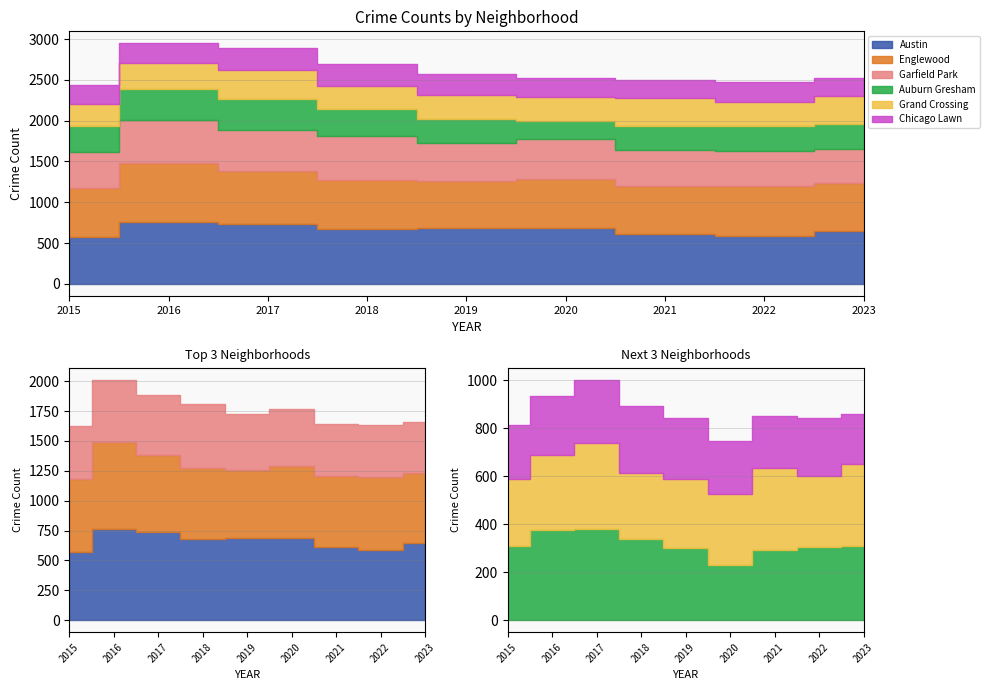

What is the value of the Chicago Lawn point at the 2nd from the left?

244